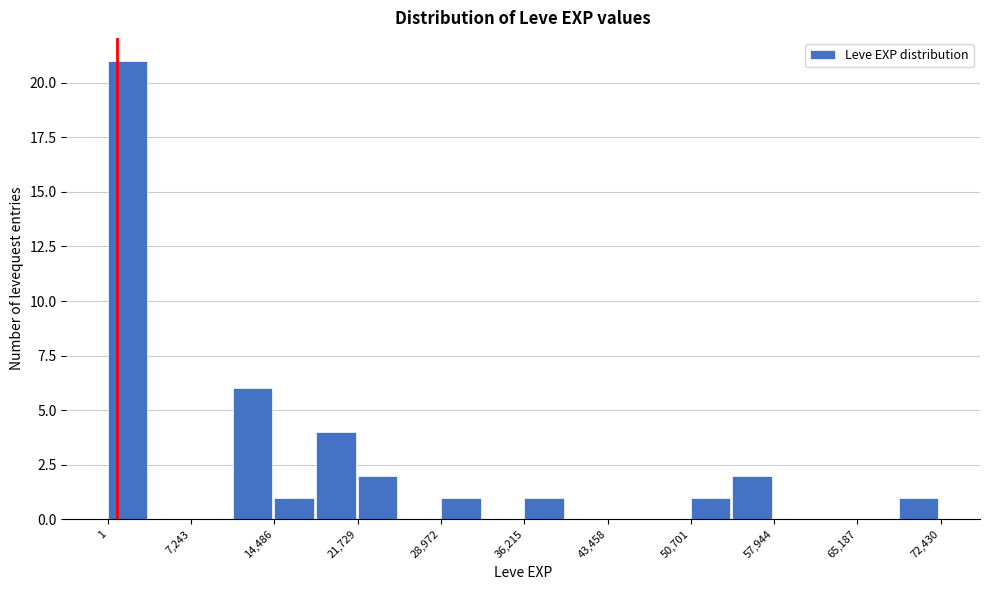

Read against the x-axis, roughly where is the centre of the tallest bar?

2000